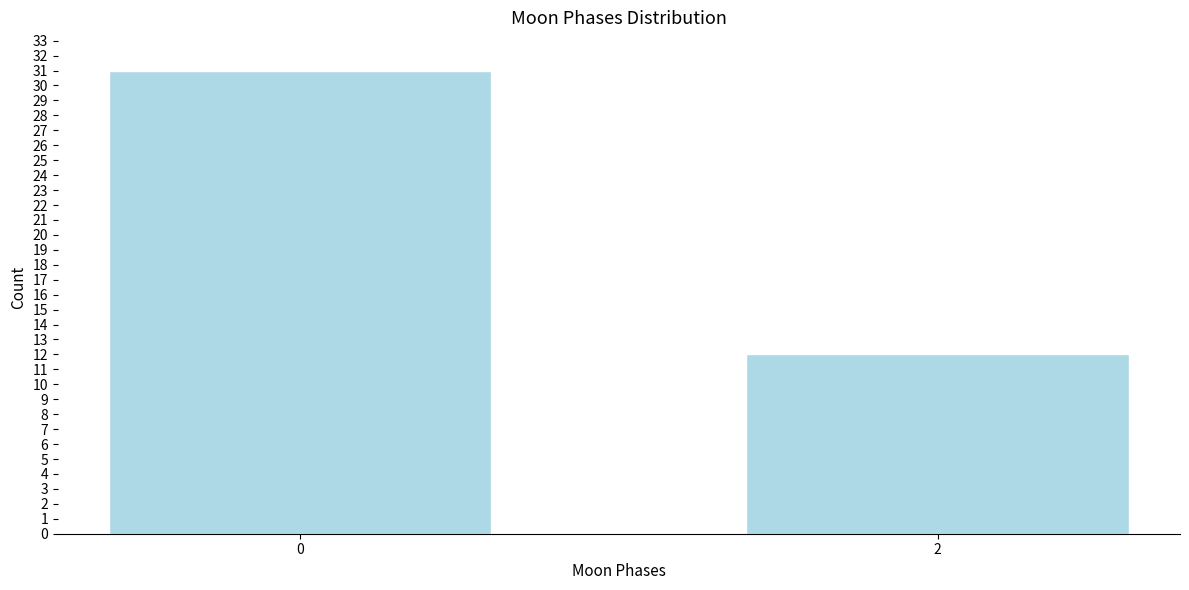

Reading right to left, extract all data points from this chart.

12	31